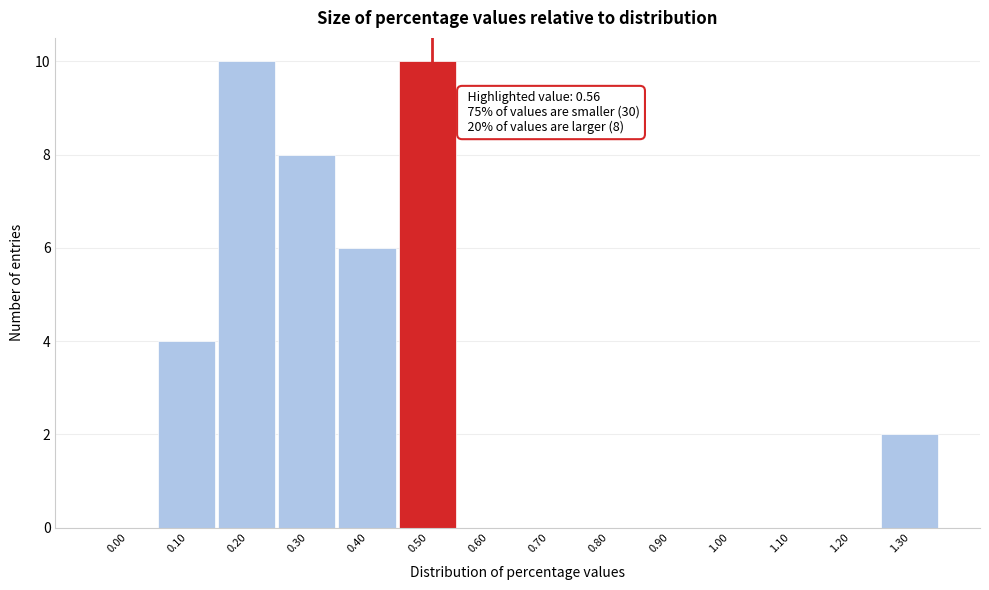

Reading left to right, transcribe all the data shown in this chart.

0.00=0	0.10=4	0.20=10	0.30=8	0.40=6	0.50=10	0.60=0	0.70=0	0.80=0	0.90=0	1.00=0	1.10=0	1.20=0	1.30=2